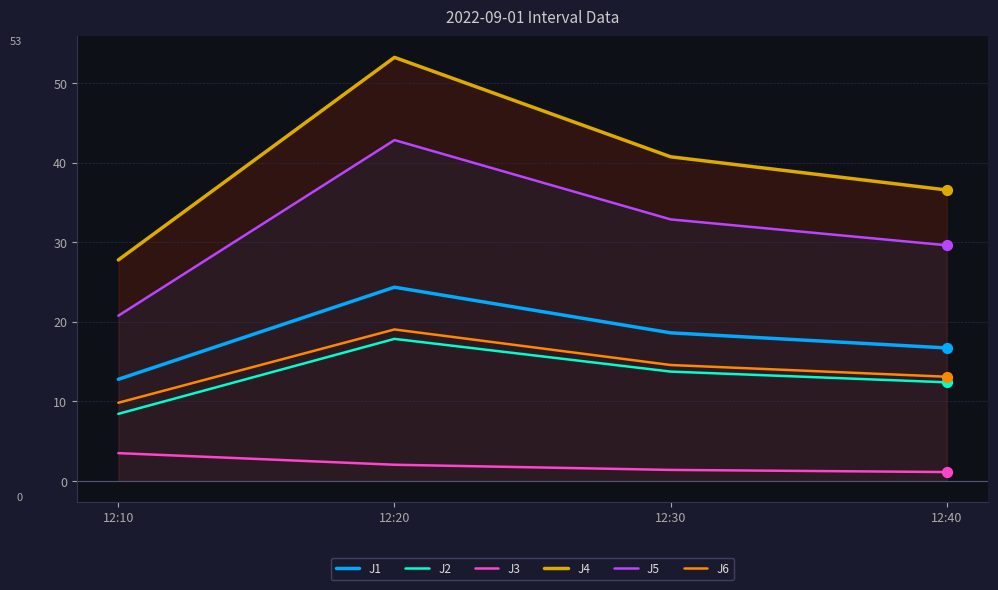

At which category is the sum across all series the highest?

12:20